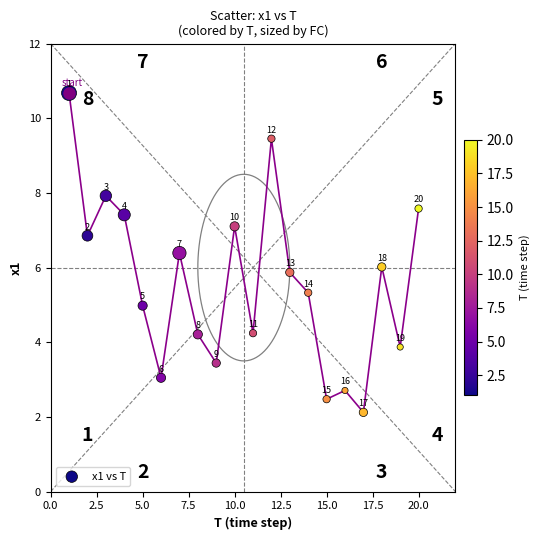

What Y value in the scatter plot is closest to 6?

6.0